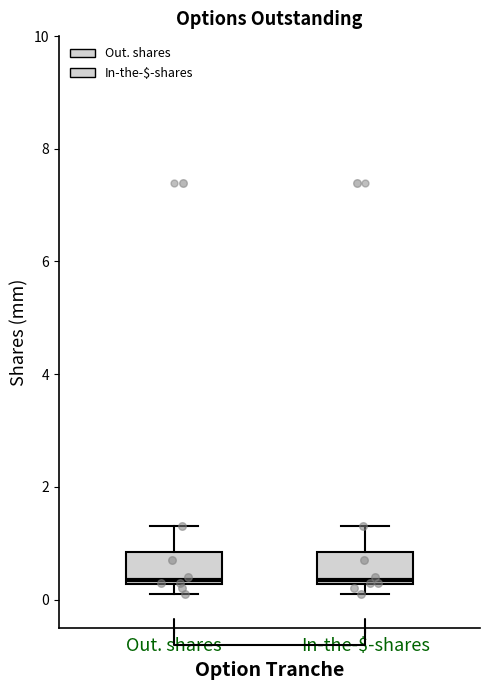

Where is the lower edge of the box for Out. shares on the y-axis? The values are not printed on the chart, so give them approximately, as read against the axis.

0.2